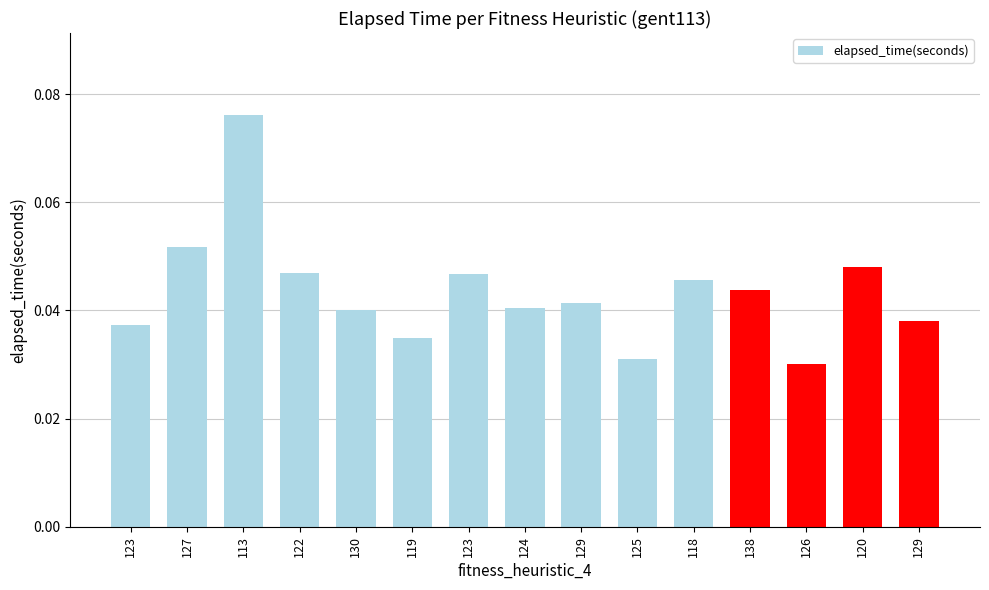

List the labels in order of value, largest first.

113, 127, 120, 122, 123, 118, 138, 129, 124, 130, 129, 123, 119, 125, 126